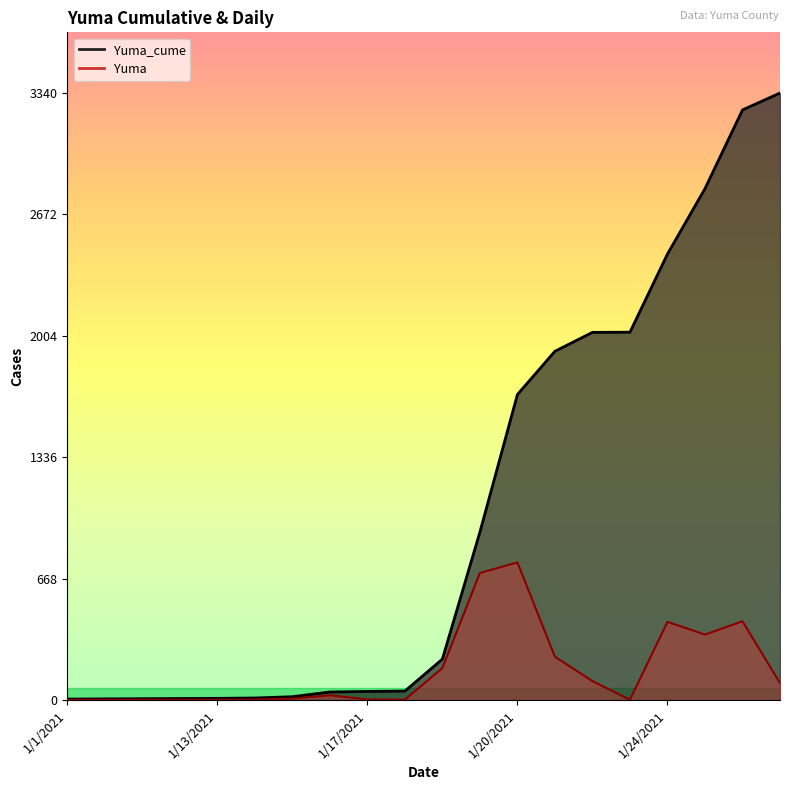

Which label corresponds to the largest value in the chart?

1/27/2021